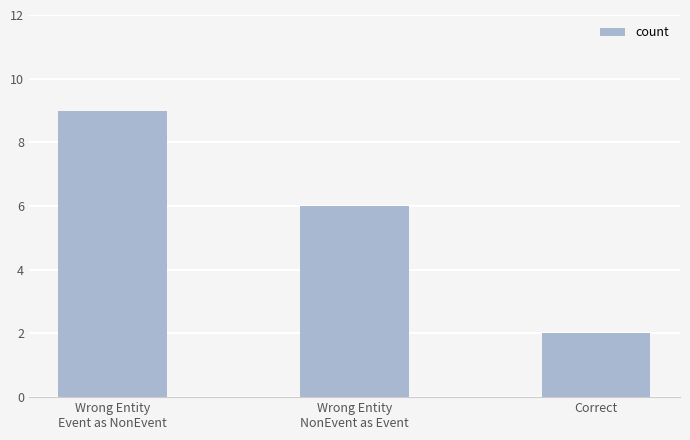

Which label corresponds to the smallest value in the chart?

Correct